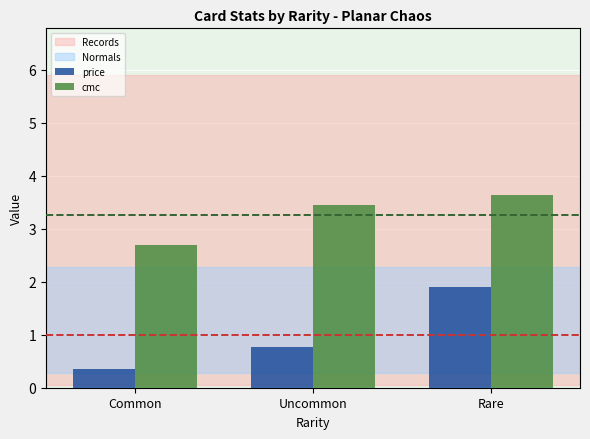

True or false: cmc has a value of 2.7 at Common.

True